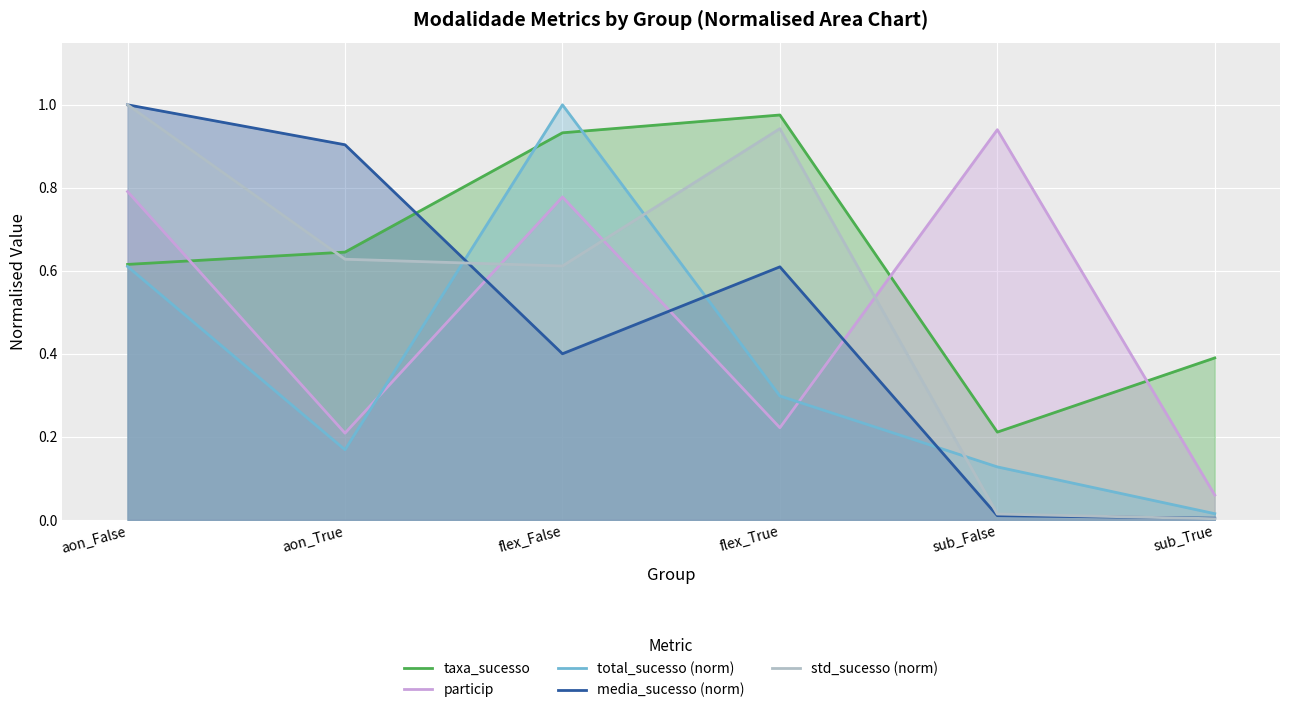

Between flex_True and aon_True, which is larger?

flex_True